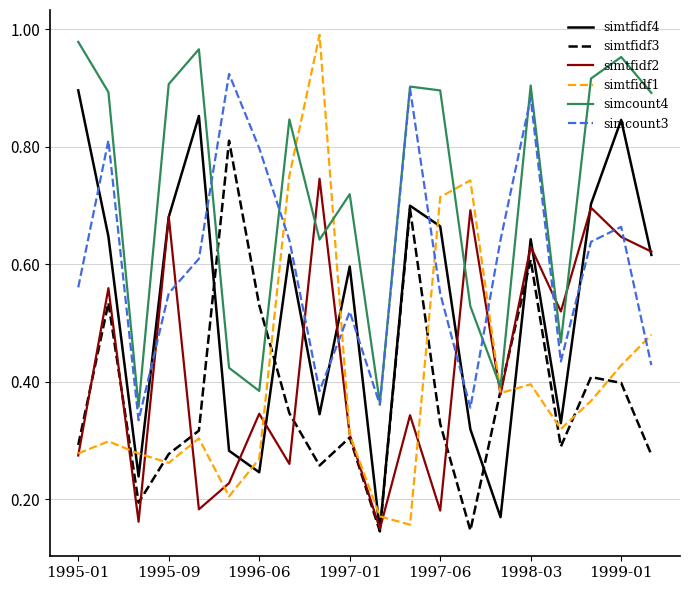

Which series has the largest total across all categories?

simcount4